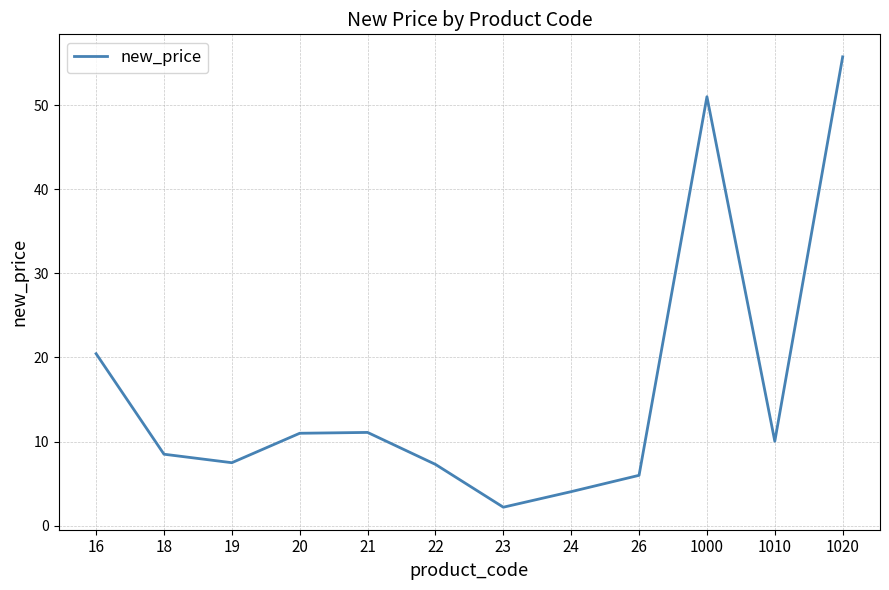

Approximately how many times larger is the value at 23 compared to 21?

0.2